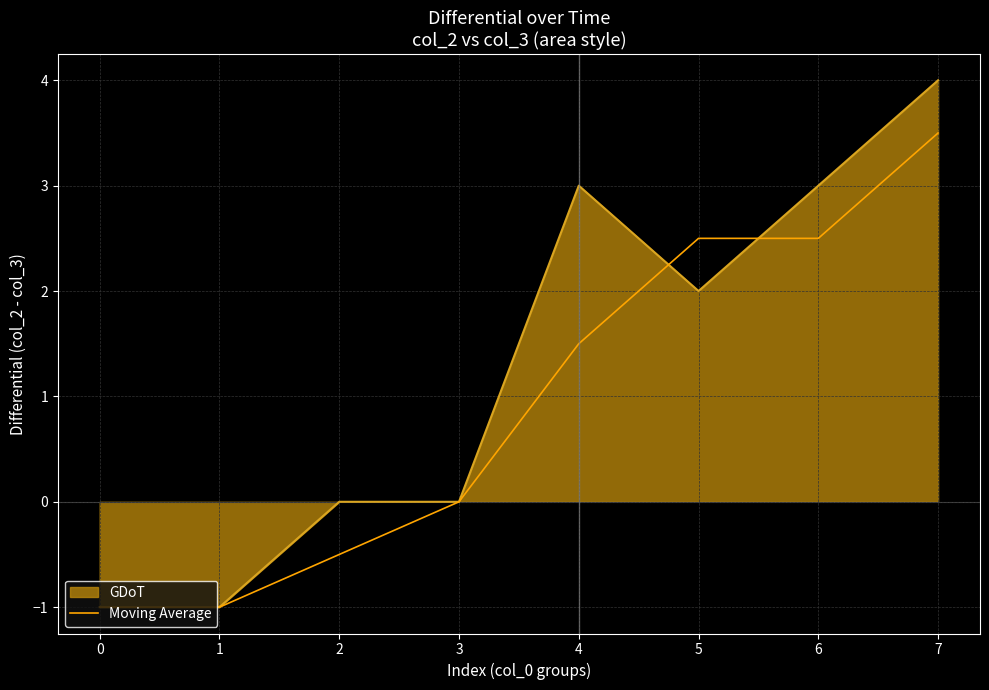

Between 2 and 5, which series saw the biggest shift?

Moving Average